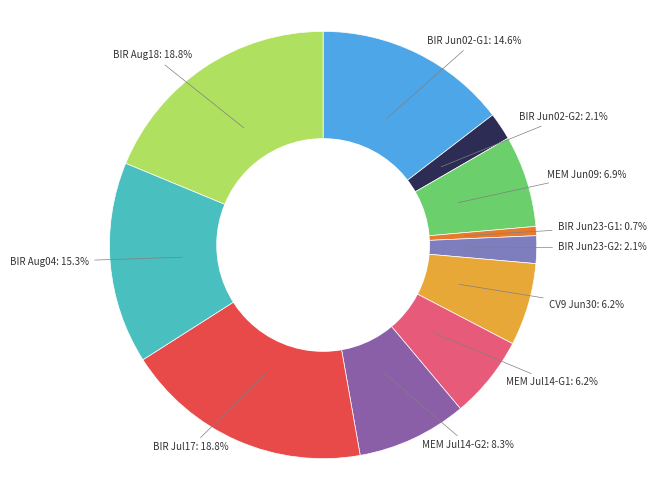

Combined, do BIR Jun23-G2: 2.1% and BIR Jun23-G1: 0.7% account for over 50%?

No